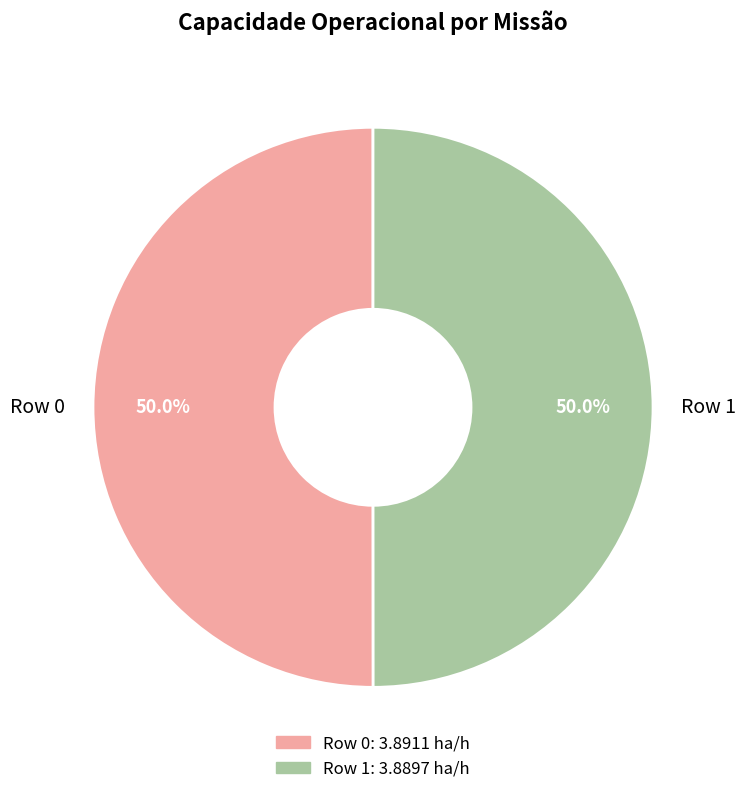

Approximately how many times larger is the value at Row 0 compared to Row 1?

1.0